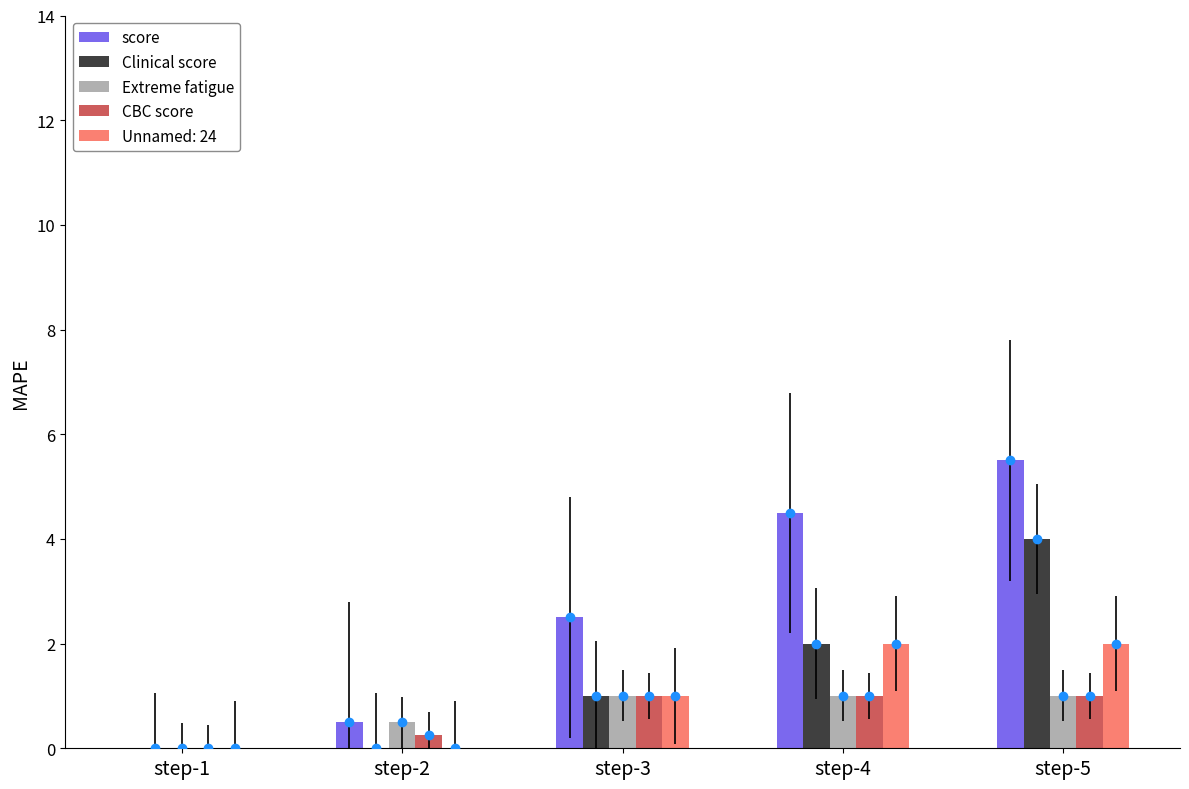

Which series has the largest range (max minus min)?

score